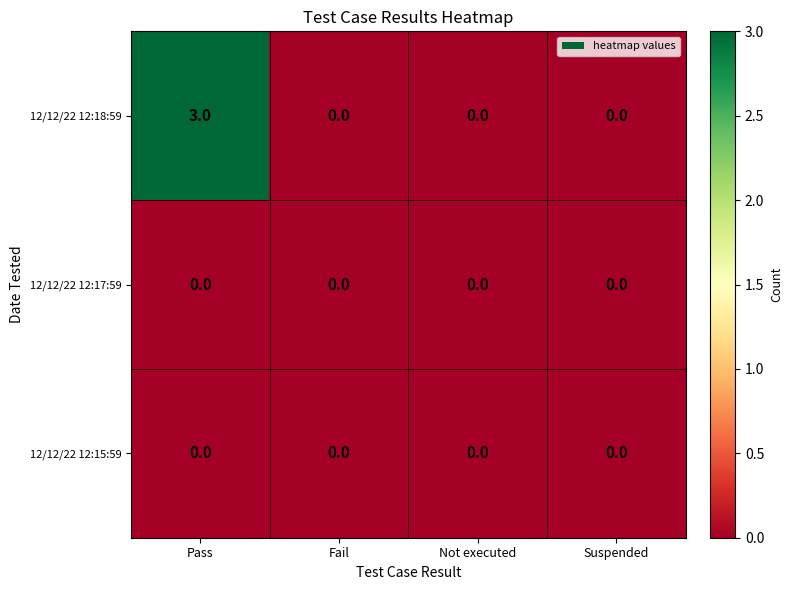

Which series has the largest total across all categories?

12/12/22 12:18:59